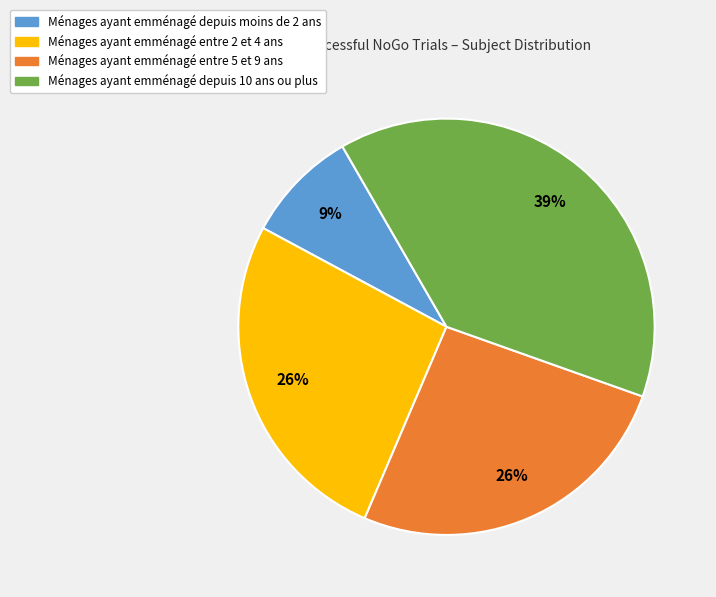

To the nearest percent, what is the difference between the largest and smallest slice percentages?

30%